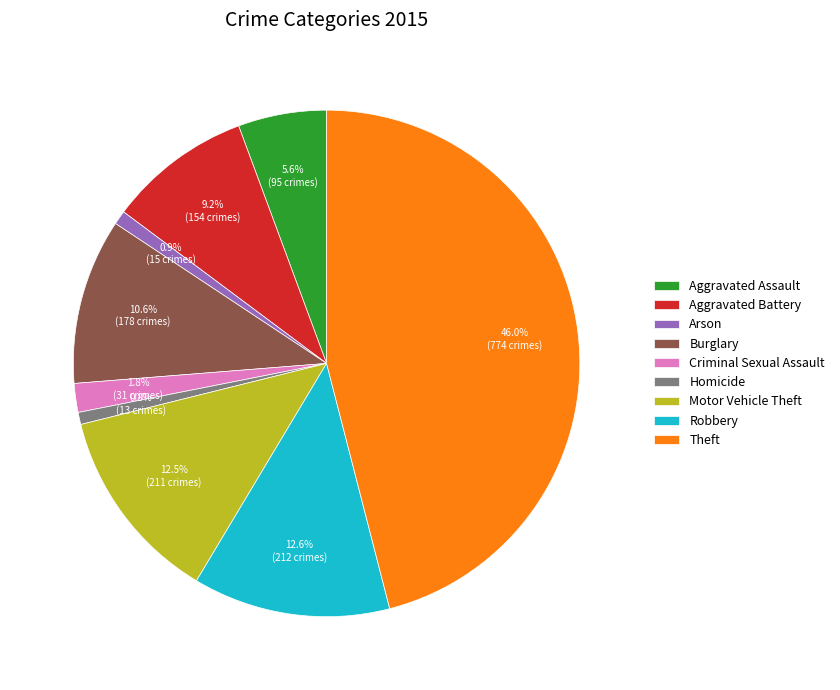

Is Robbery the majority of the pie?

No